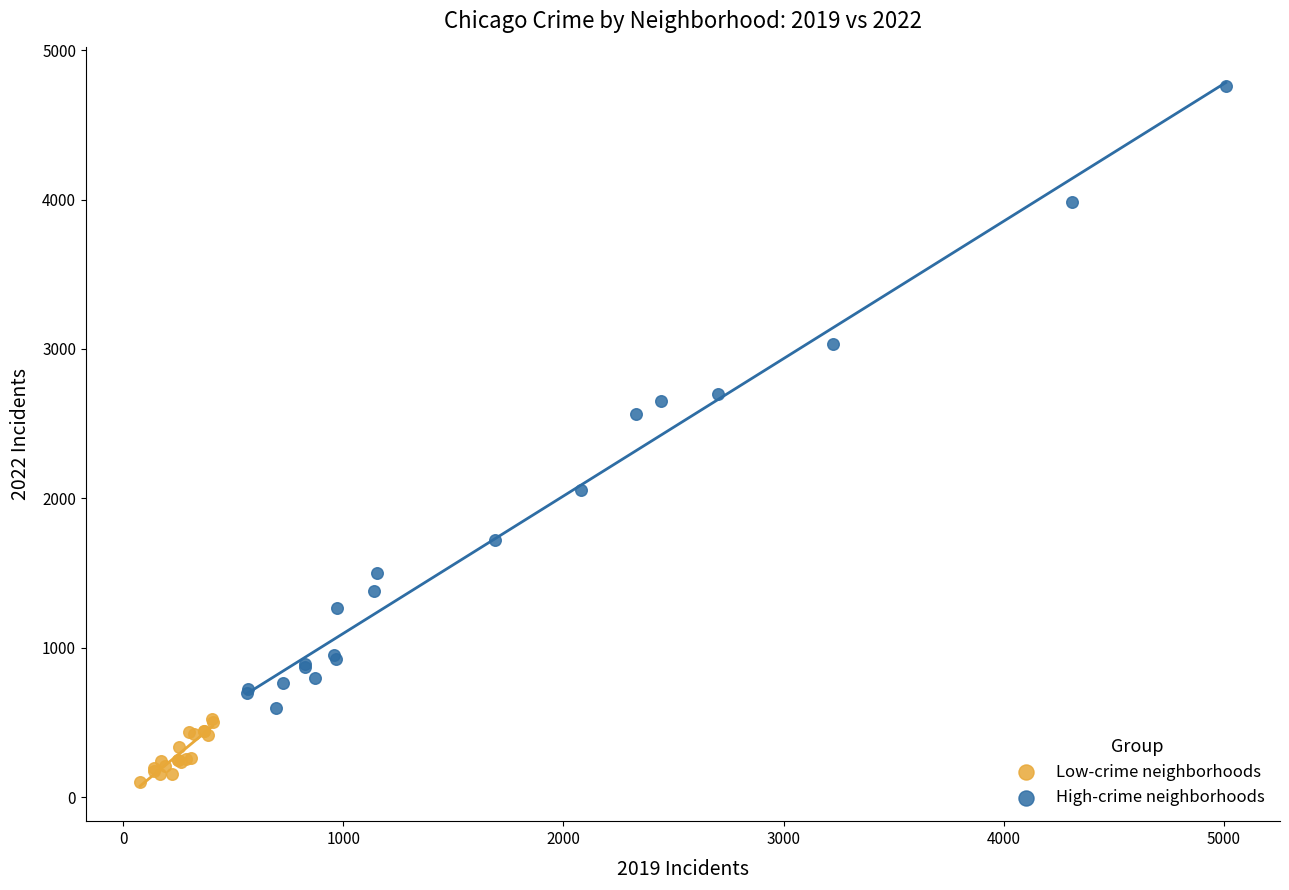

Which series has the widest spread of Y values?

High-crime neighborhoods